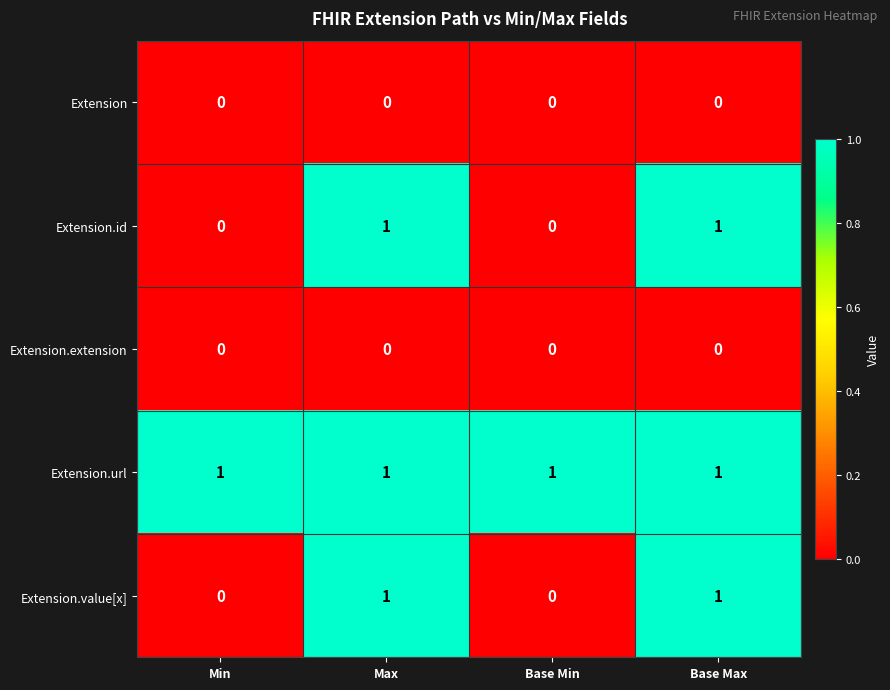

Is it true that Extension equals 0 at Max?

True